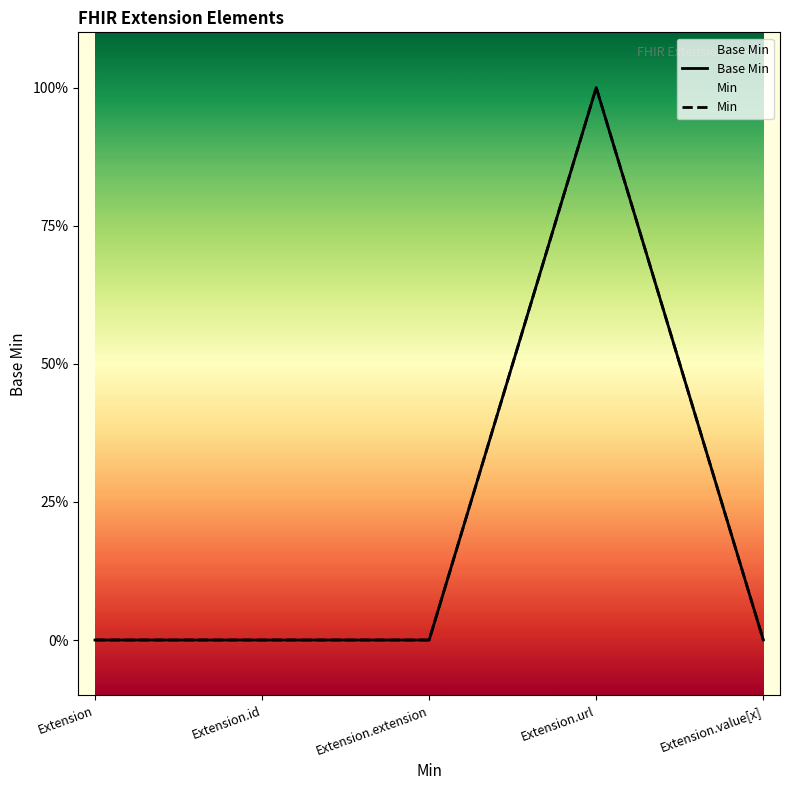

The Min series shows 0 at Extension.extension. True or false?

True